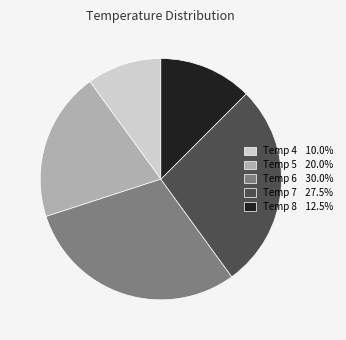

Combined, do Temp 4 10.0% and Temp 8 12.5% account for over 50%?

No